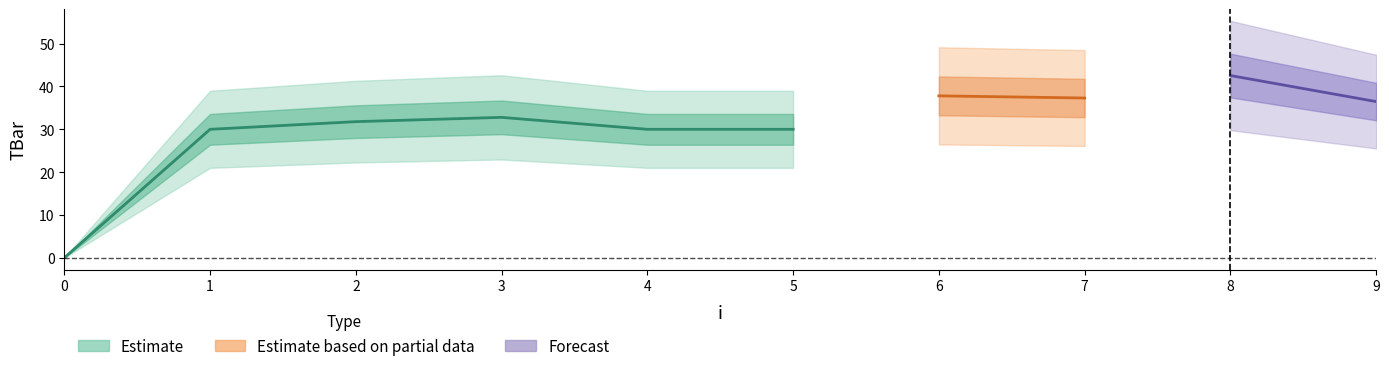

How many points are lower than both their immediate neighbors (excluding endpoints)?

1